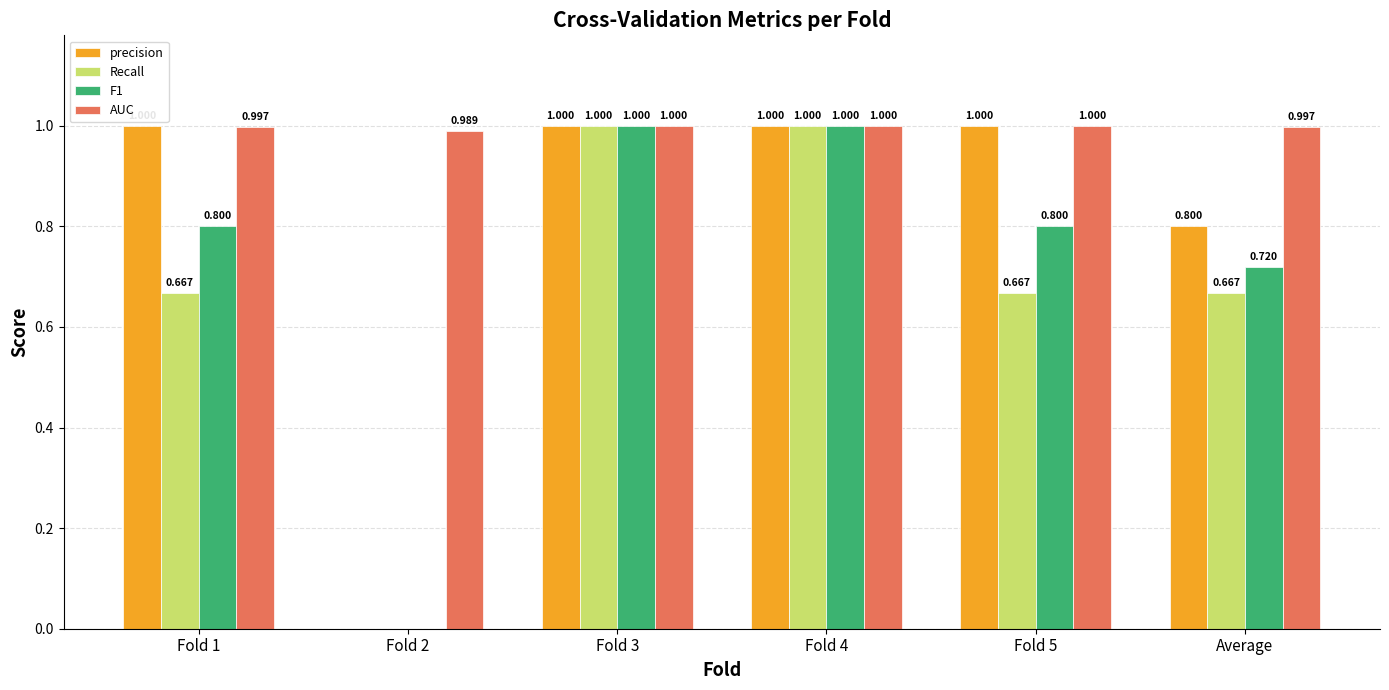

Which series has the largest total across all categories?

AUC